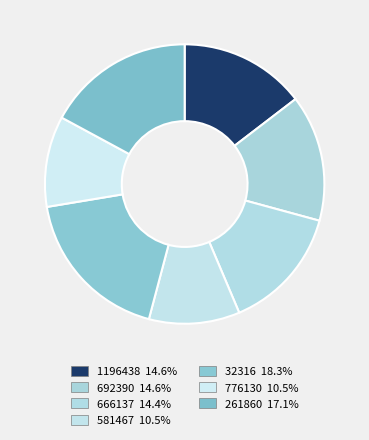

The 776130 slice represents 18% of the pie. True or false?

False